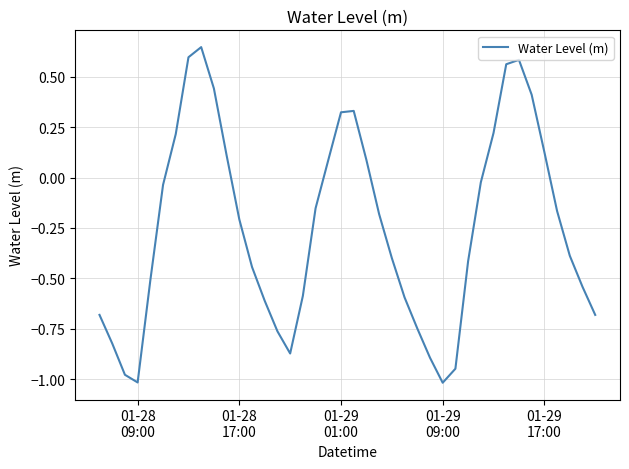

What is the difference between the maximum and minimum values?

1.7